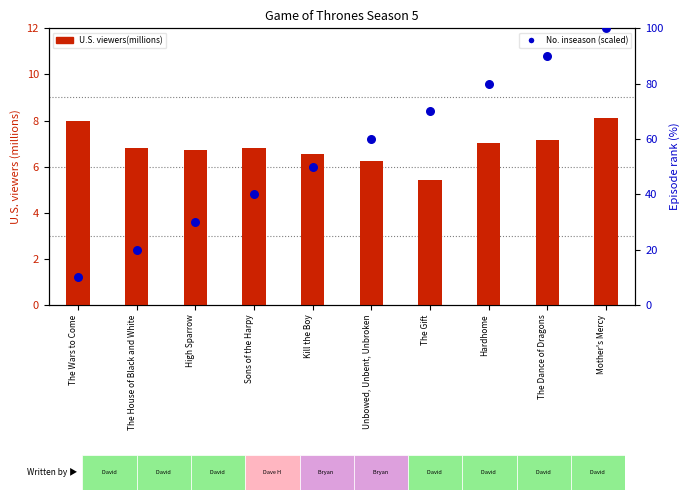

Which series has the largest Y range (max minus min)?

No. inseason (scaled)